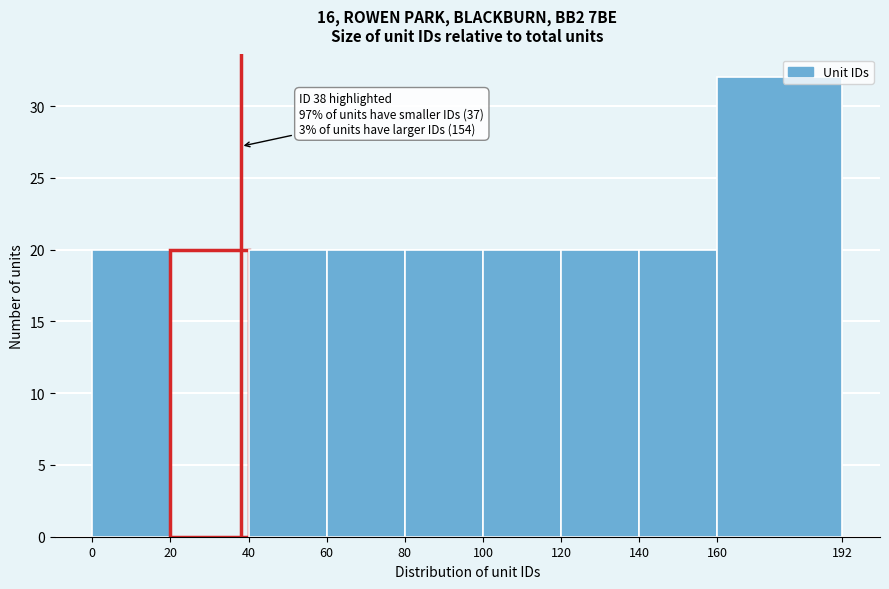

Over which range of the x-axis is the bar tallest?

160 to 192